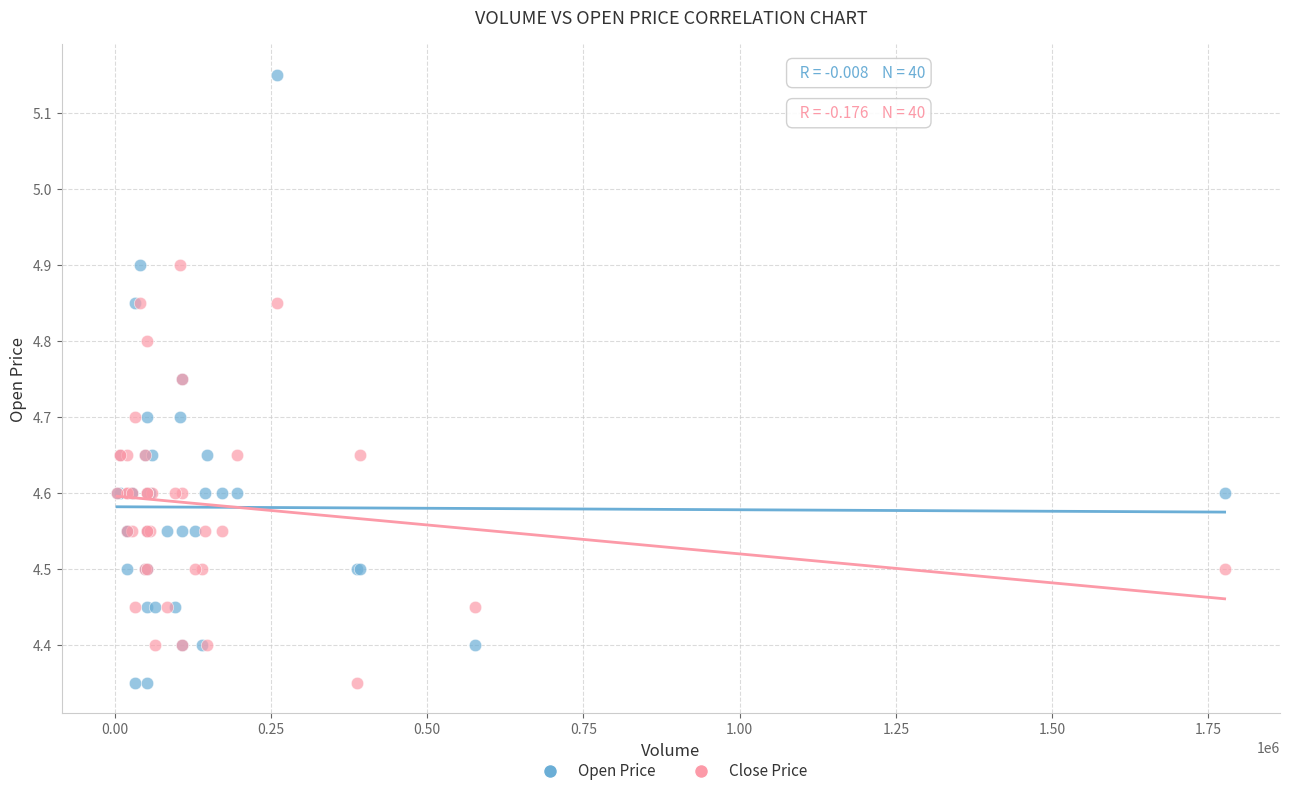

Which series has the widest spread of Y values?

Open Price